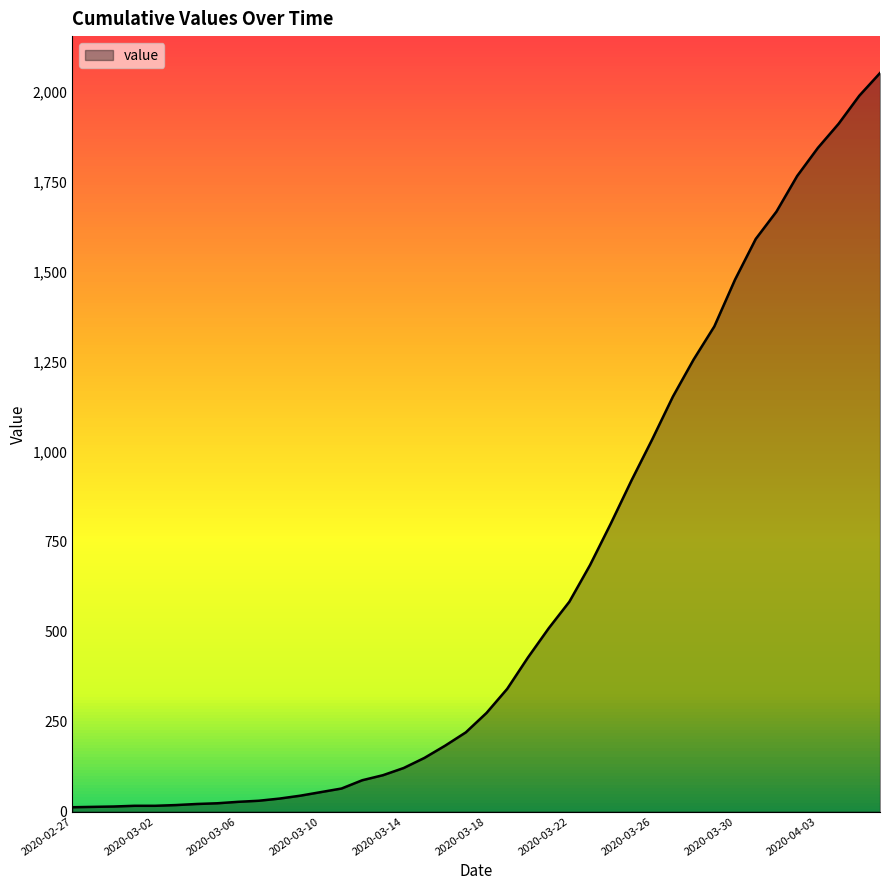

What is the difference between the maximum and minimum values?

2040